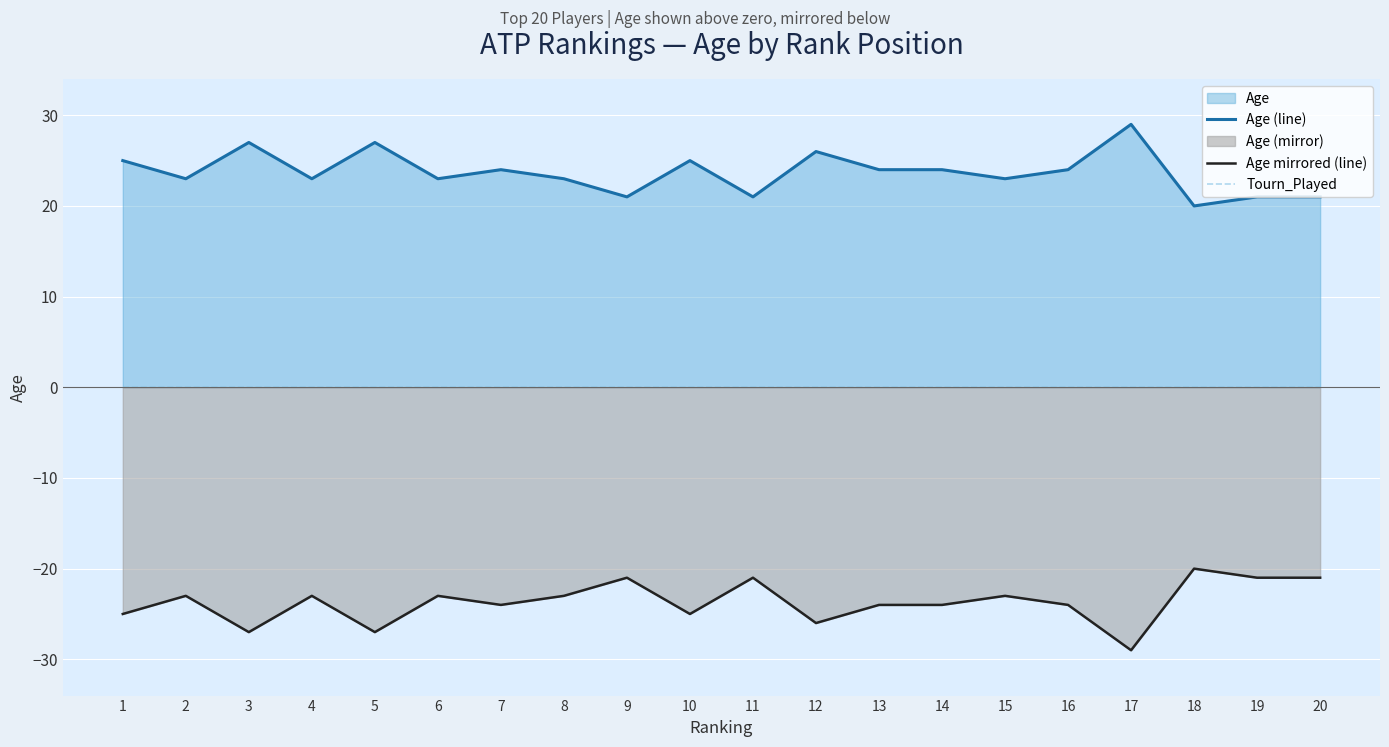

At which category does Age mirrored (line) reach its first local peak?

2